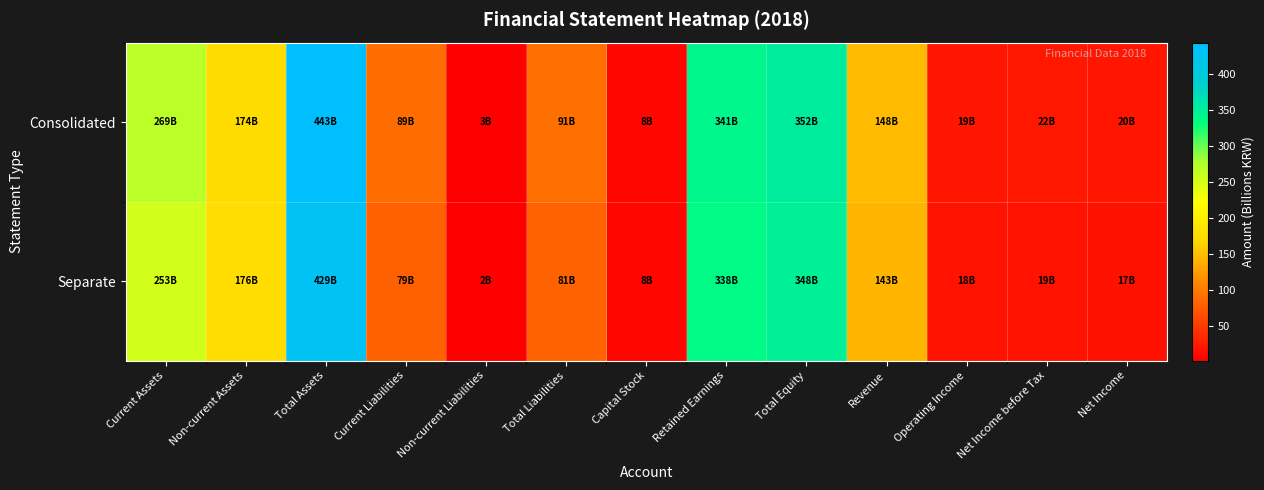

Which series has the largest range (max minus min)?

Consolidated